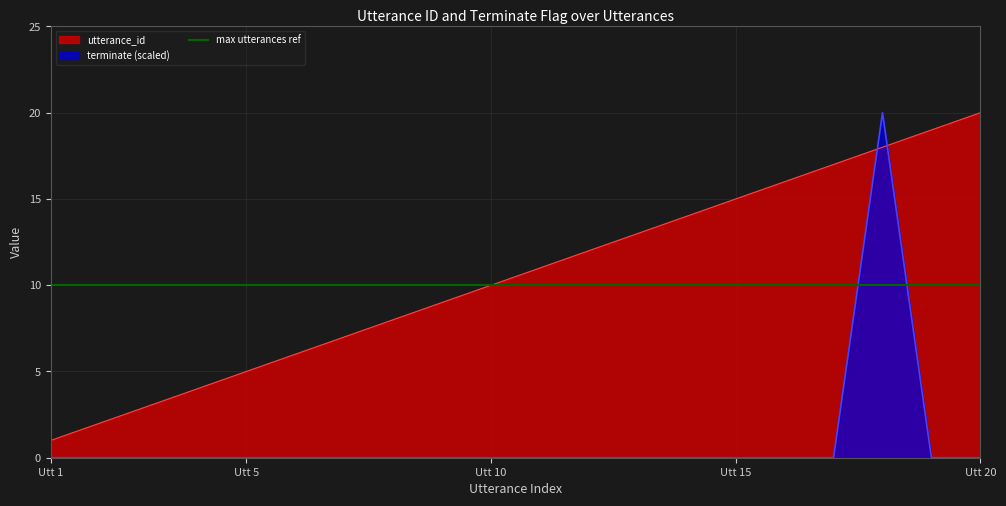

At 13, list the series in order from smallest to largest.

terminate, utterance_id